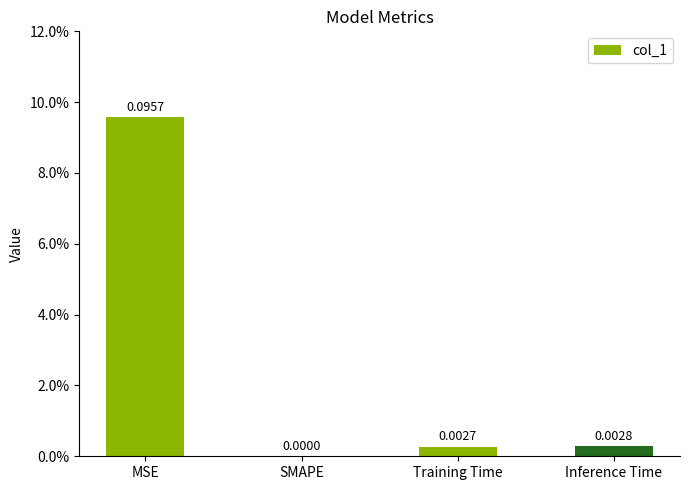

Reading left to right, what are all the values shown in this chart?

0.1	0.0	0.0	0.0